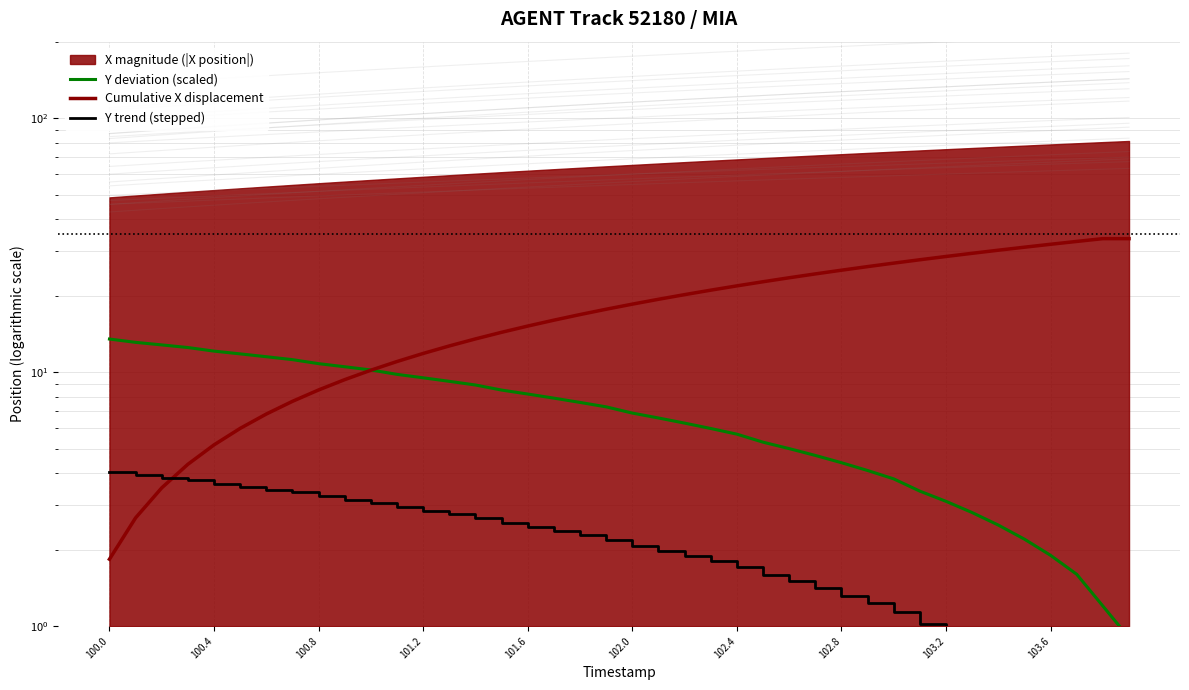

What is the difference between the maximum and second lowest values in the Y deviation (scaled) series?

12.3